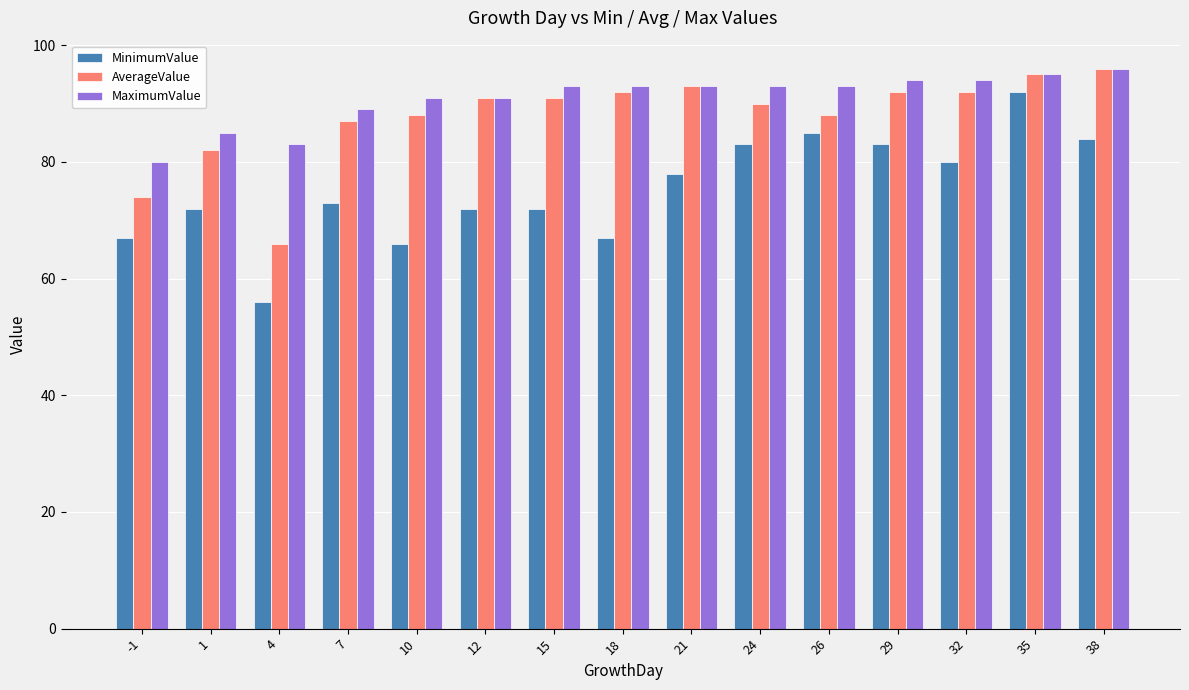

Is the value of MaximumValue at 38 greater than the value of MinimumValue at 18?

Yes